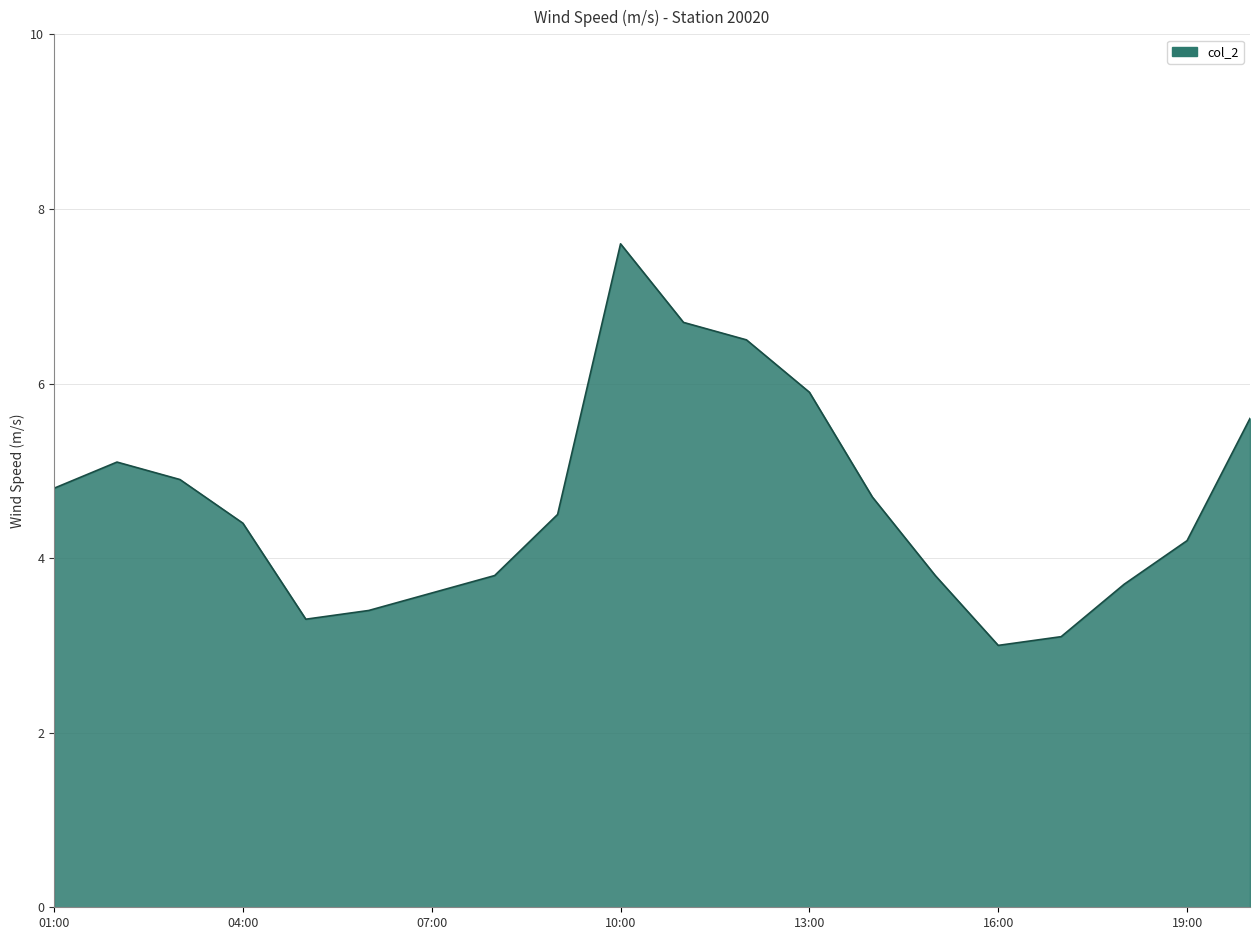

What is the maximum value shown in the chart?

7.6